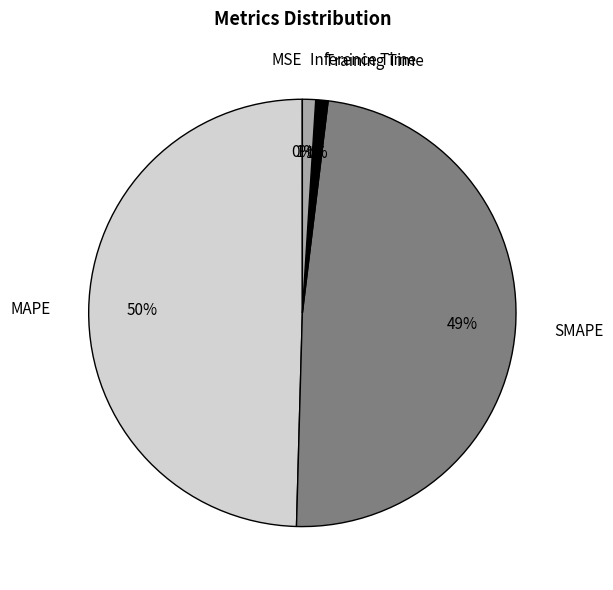

Between Inference Time and SMAPE, which is larger?

SMAPE